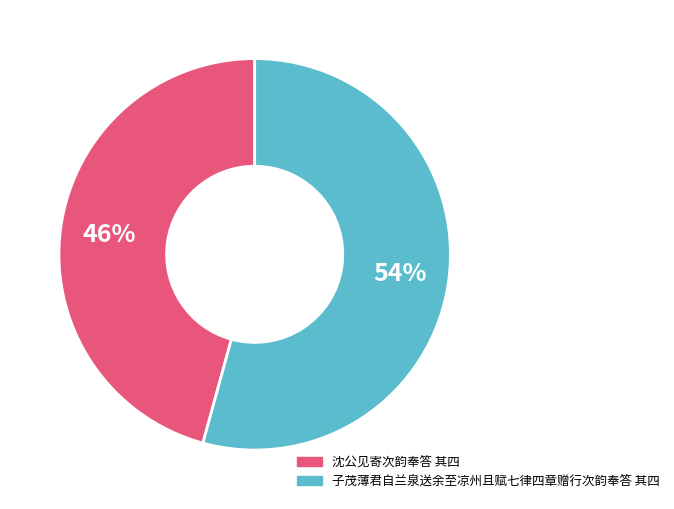

To the nearest percent, what is the combined percentage of 沈公见寄次韵奉答 其四 and 子茂薄君自兰泉送余至凉州且赋七律四章赠行次韵奉答 其四?

100%